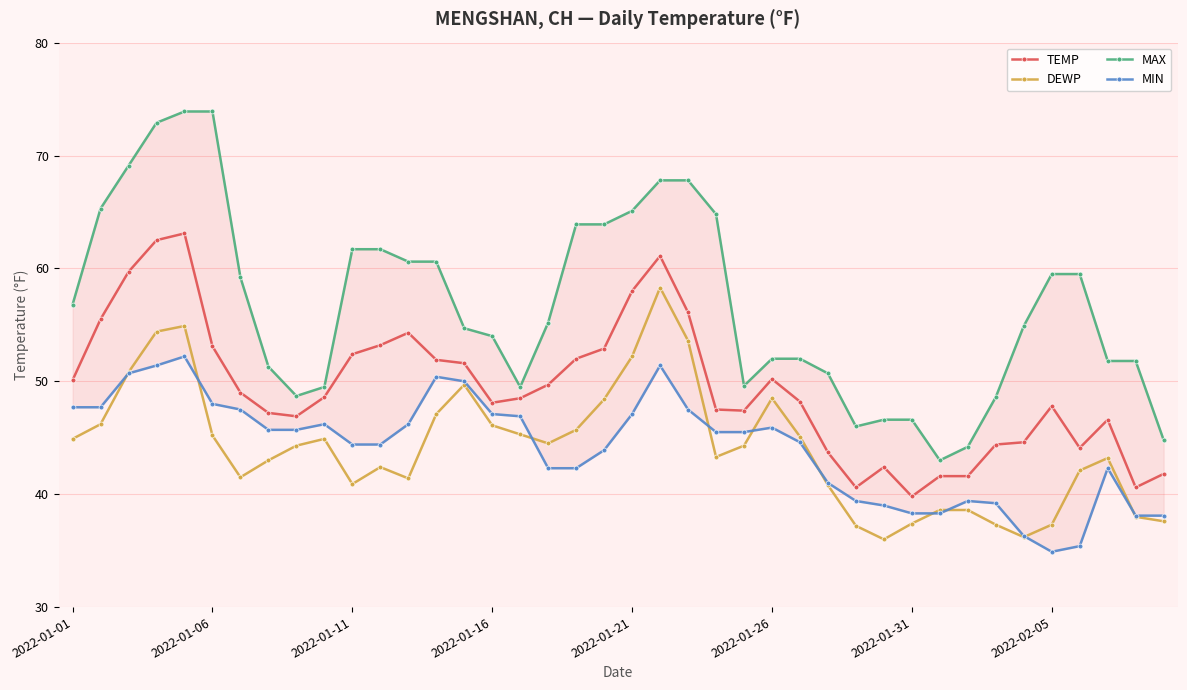

What position from the right is 22?

18